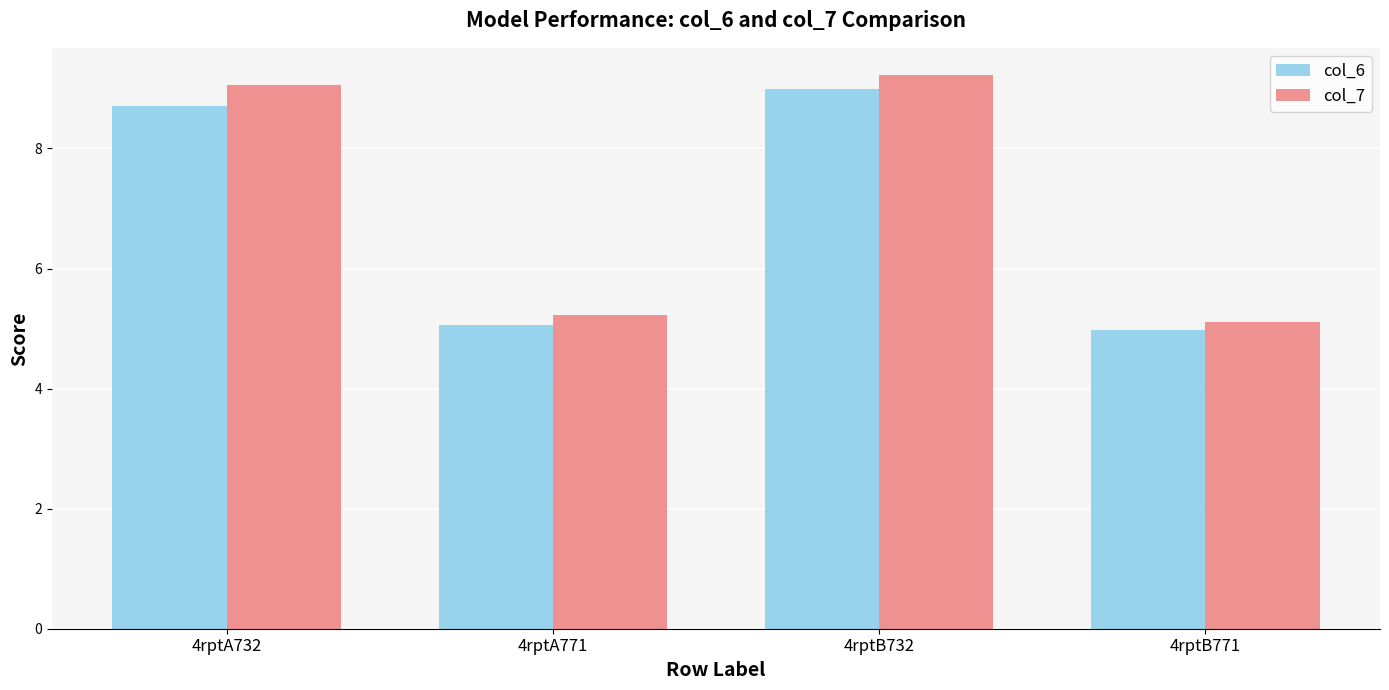

Rank the series at 4rptA732 from highest to lowest value.

col_7, col_6